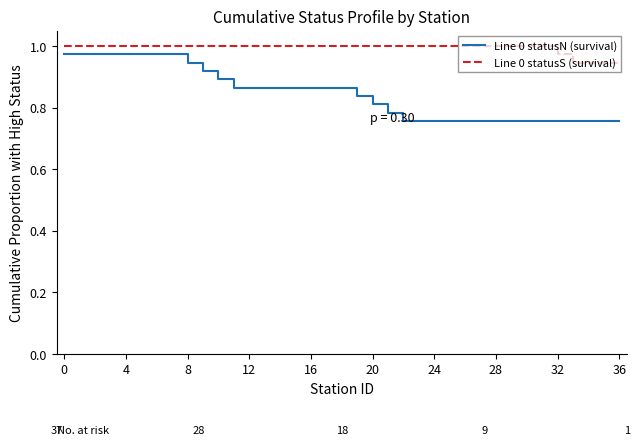

True or false: Line 0 statusS (survival) and Line 0 statusN (survival) intersect in this chart.

False